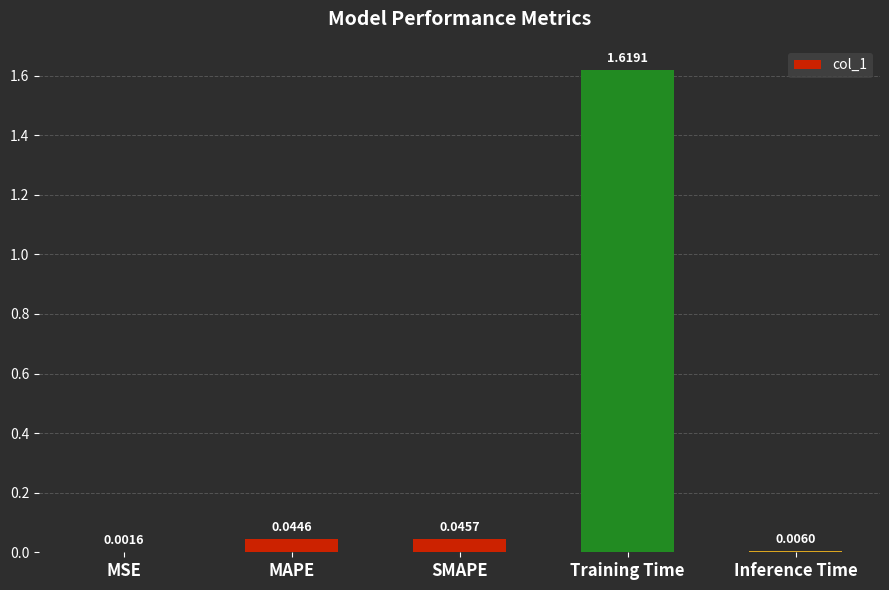

How many series are shown in this chart?

1